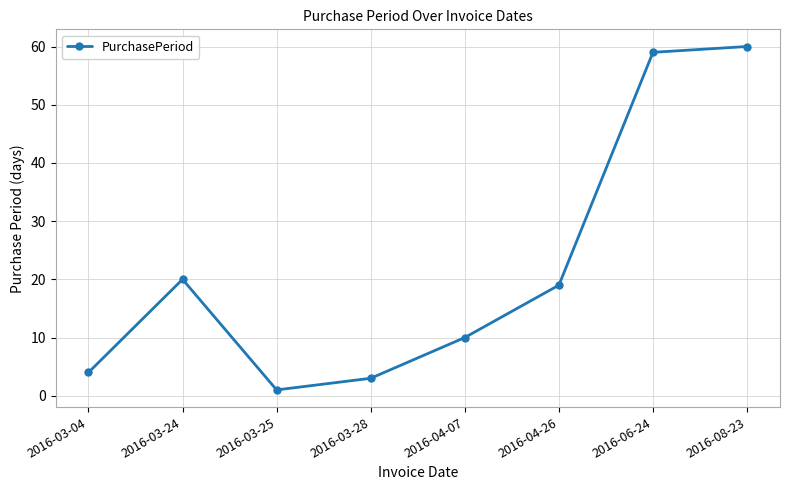

The chart shows a value of 84 at 2016-06-24. True or false?

False